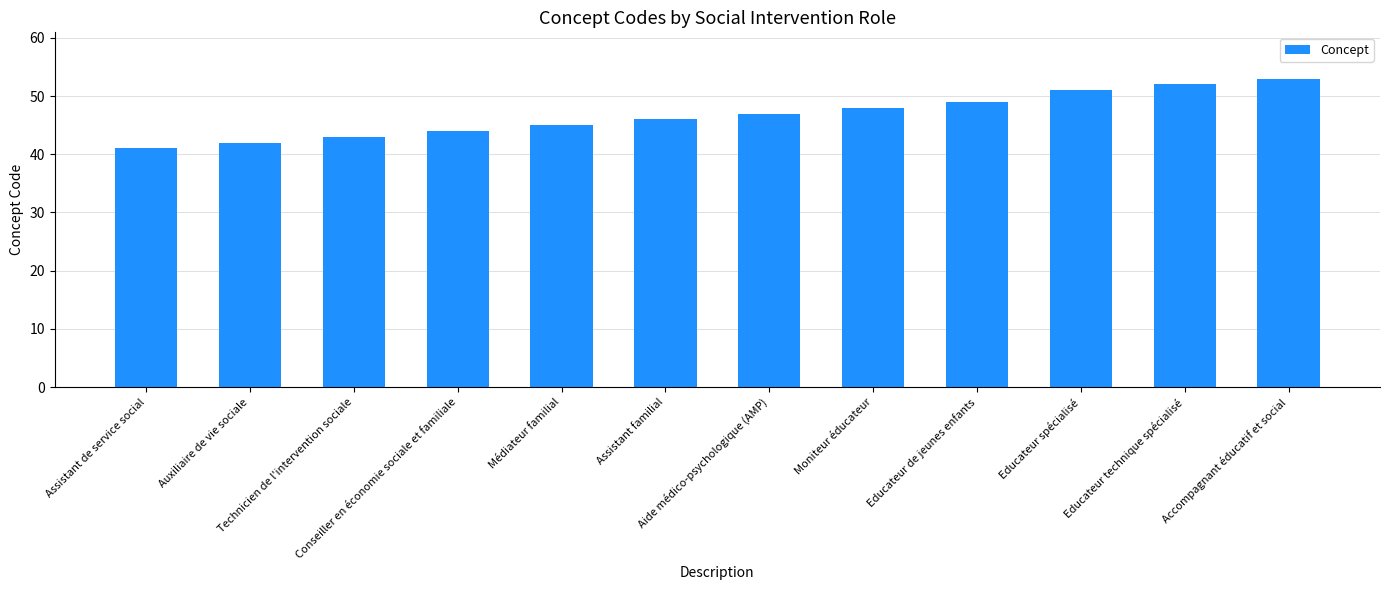

Which has a higher value, Accompagnant éducatif et social or Conseiller en économie sociale et familiale?

Accompagnant éducatif et social